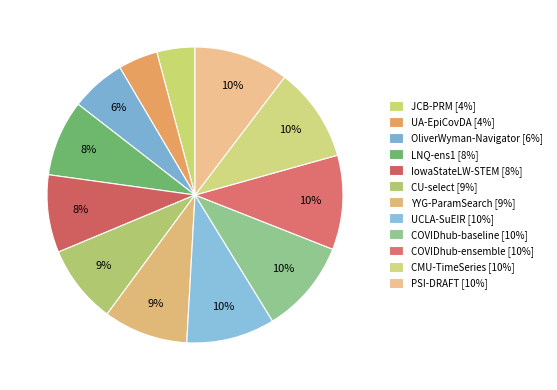

Is there a majority slice in this chart?

No